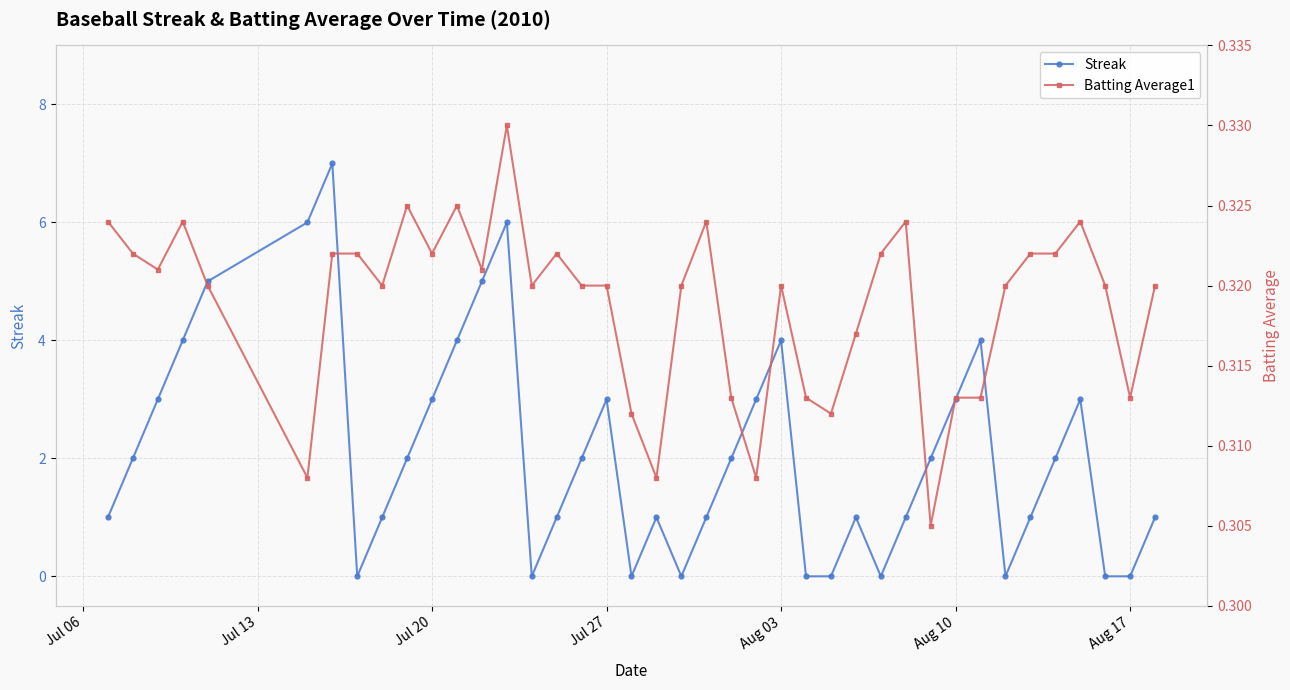

True or false: Streak has a value of -4 at Aug 17.

False